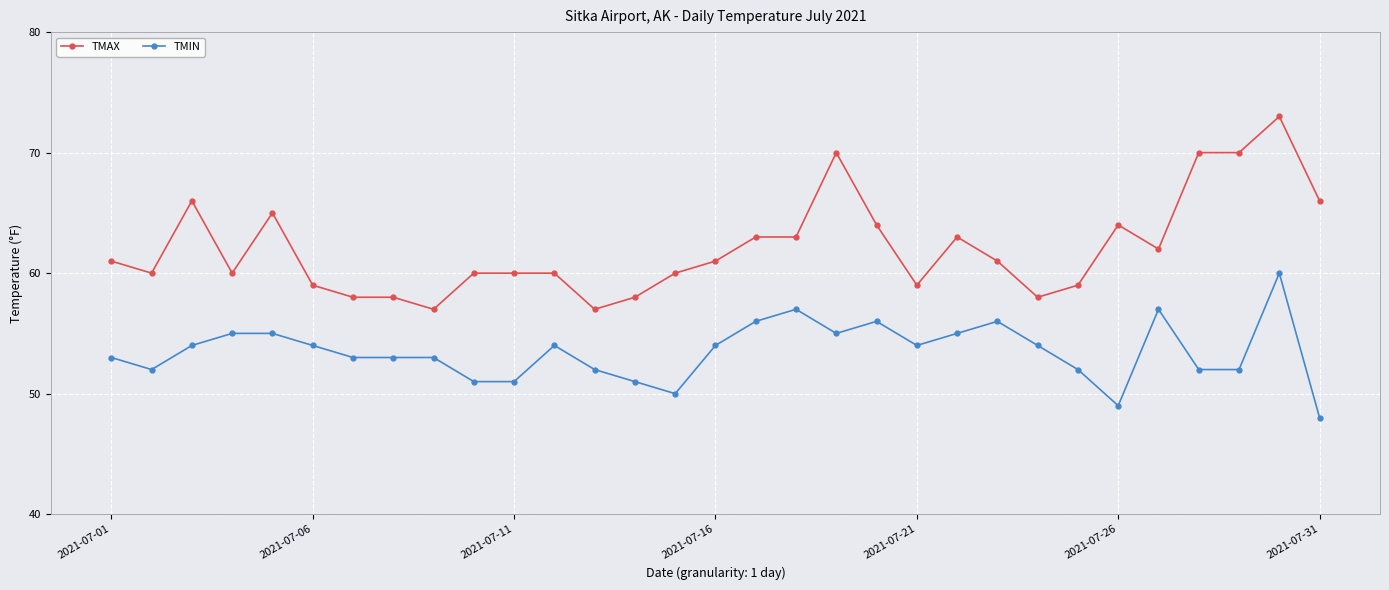

True or false: TMAX and TMIN cross at least once.

False